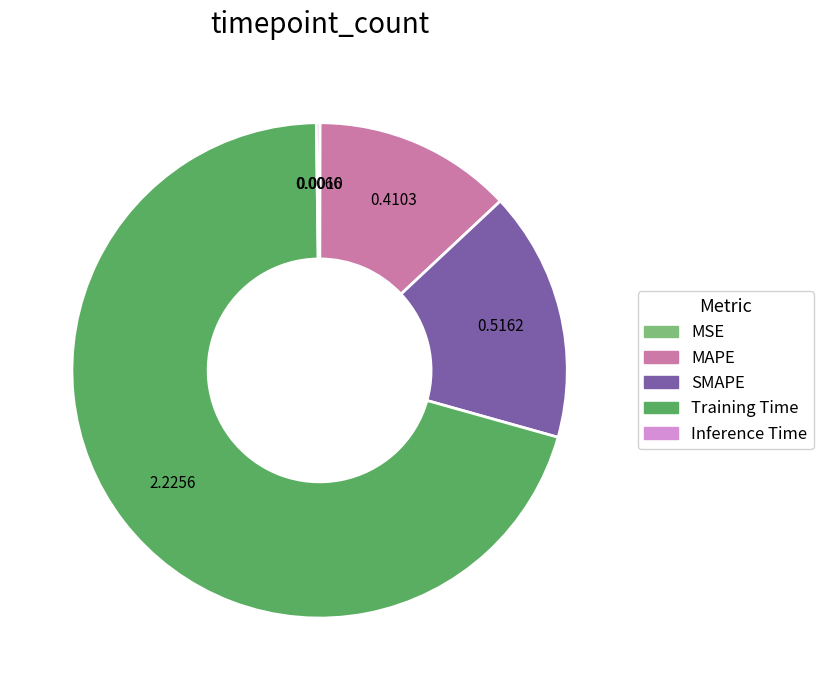

What is the largest slice in the pie chart?

Training Time